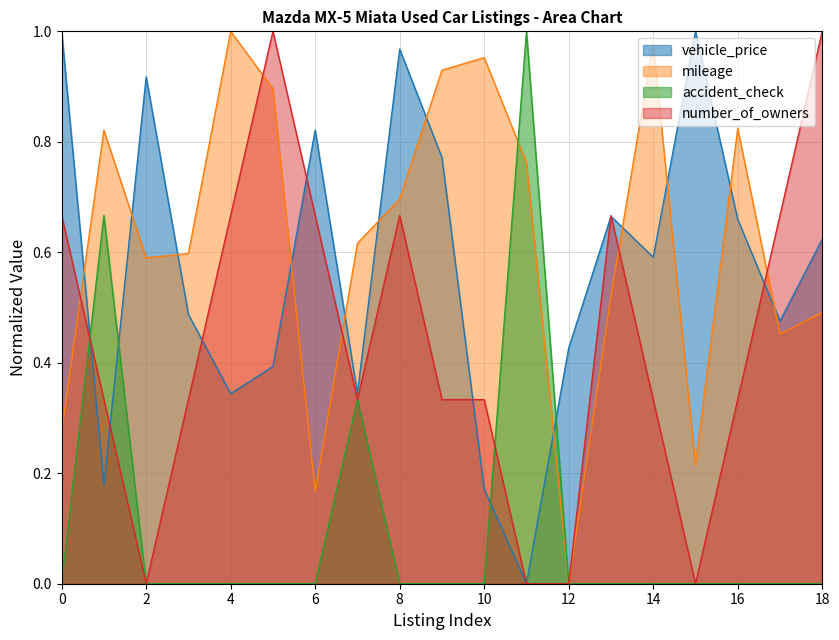

True or false: vehicle_price has more than 2 interior local peaks.

True